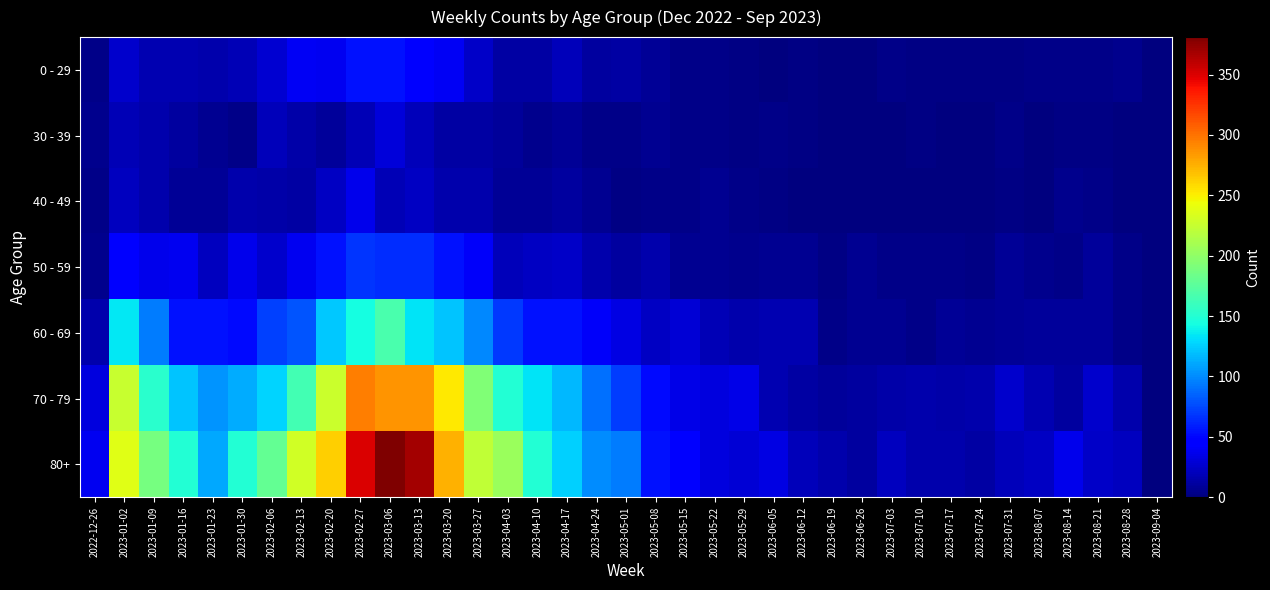

Rank the series by their maximum value, from lowest to highest.

30 - 39, 40 - 49, 0 - 29, 50 - 59, 60 - 69, 70 - 79, 80+